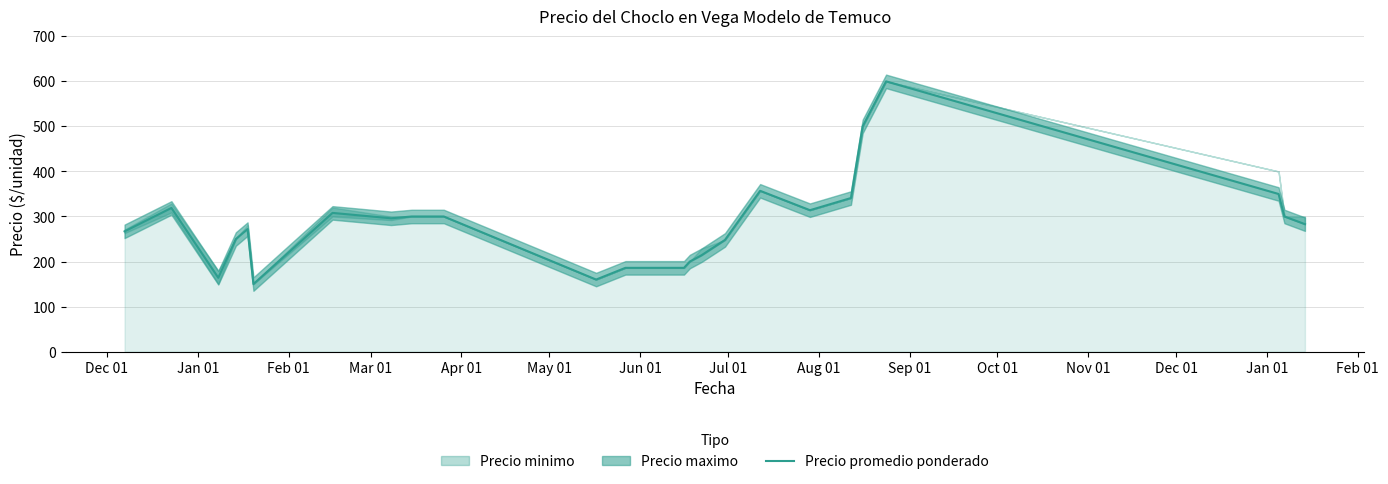

What is the maximum value for Precio promedio ponderado?

600